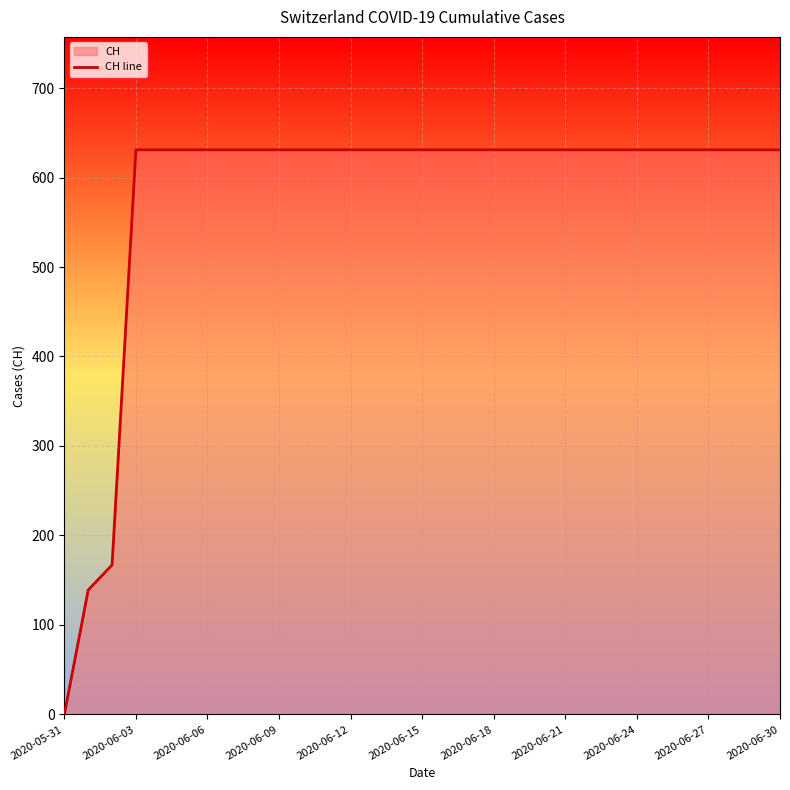

The value at 14 is 631. True or false?

True